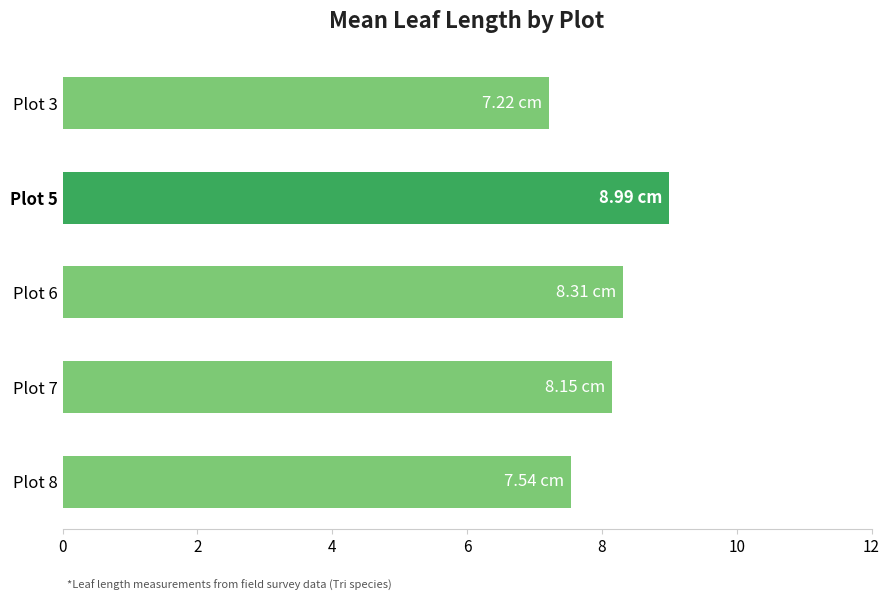

Rank the categories by value from highest to lowest.

Plot 5, Plot 6, Plot 7, Plot 8, Plot 3